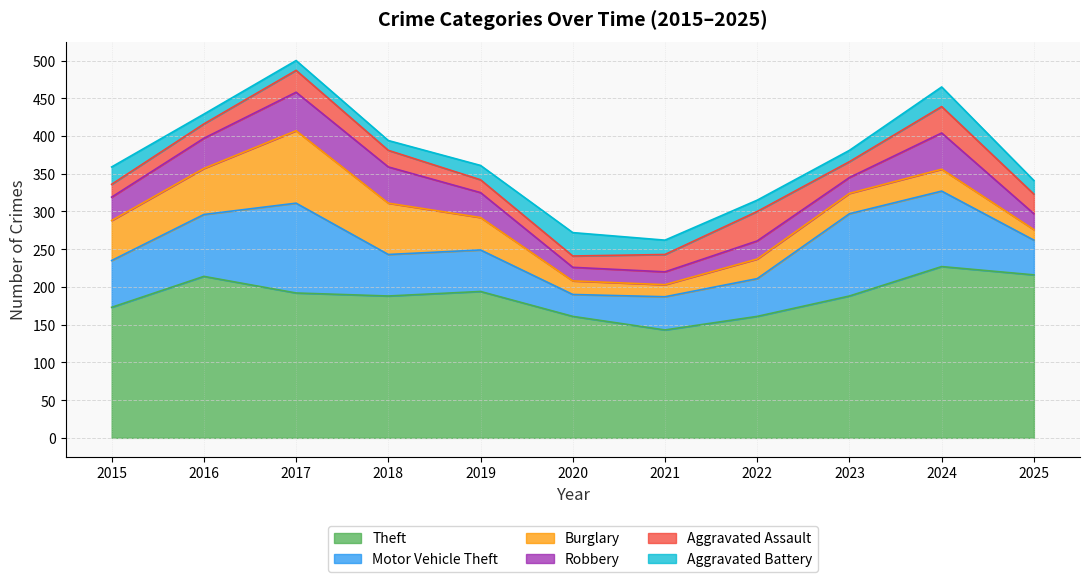

What are all the series names shown in the legend?

Theft, Motor Vehicle Theft, Burglary, Robbery, Aggravated Assault, Aggravated Battery